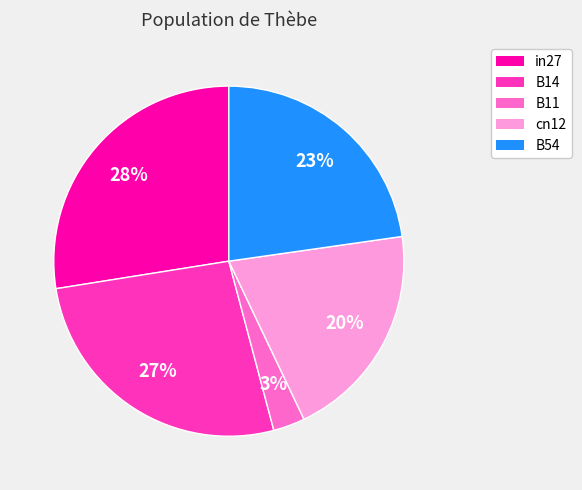

Which category has the biggest portion of the pie?

in27